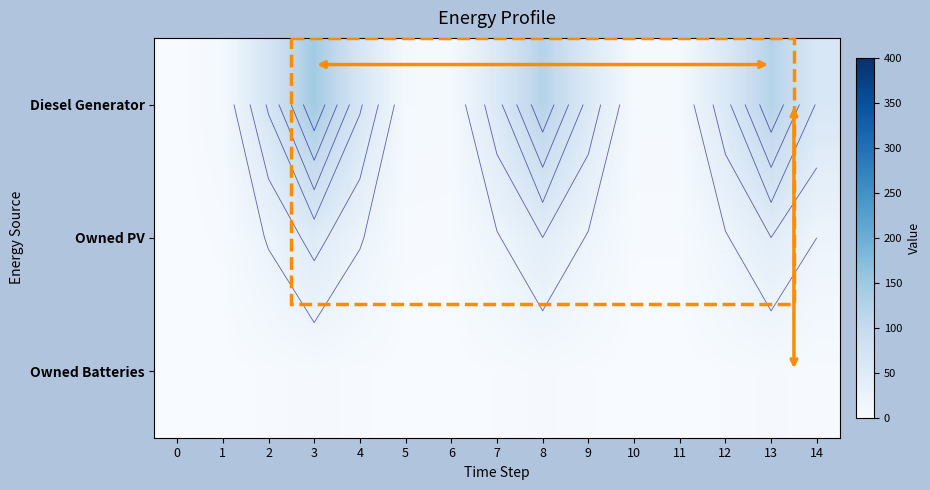

At which category is the sum across all series the highest?

3